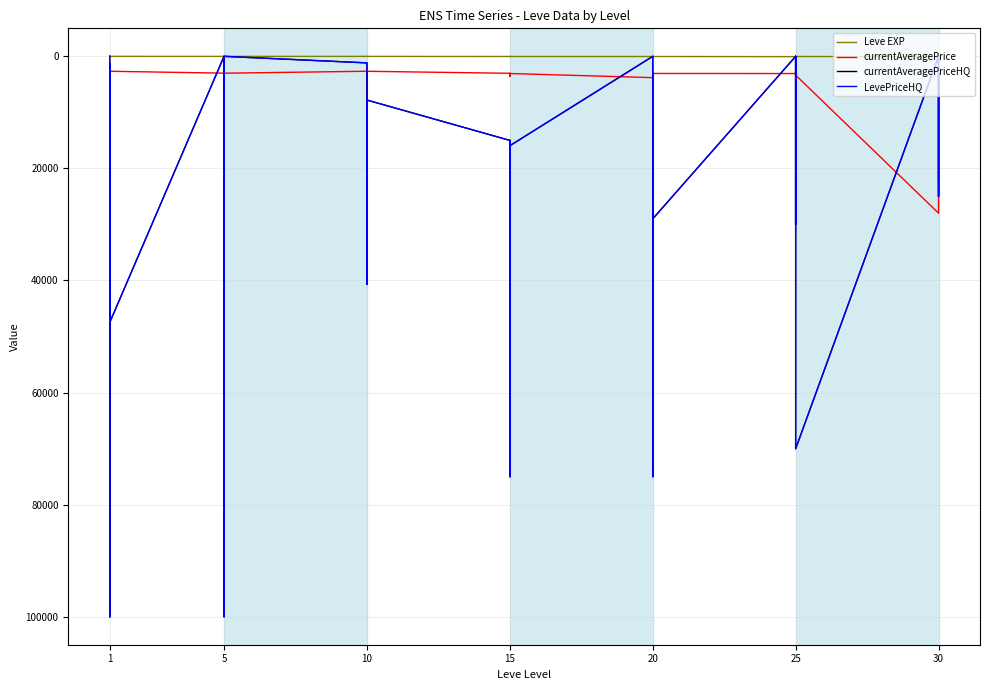

Count the number of data series in this chart.

4